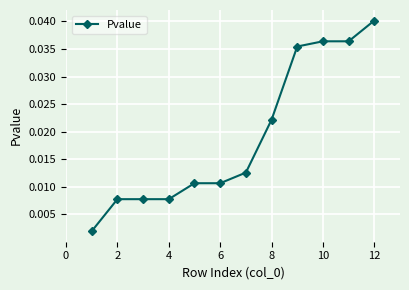

Which category has the highest value across all series?

12